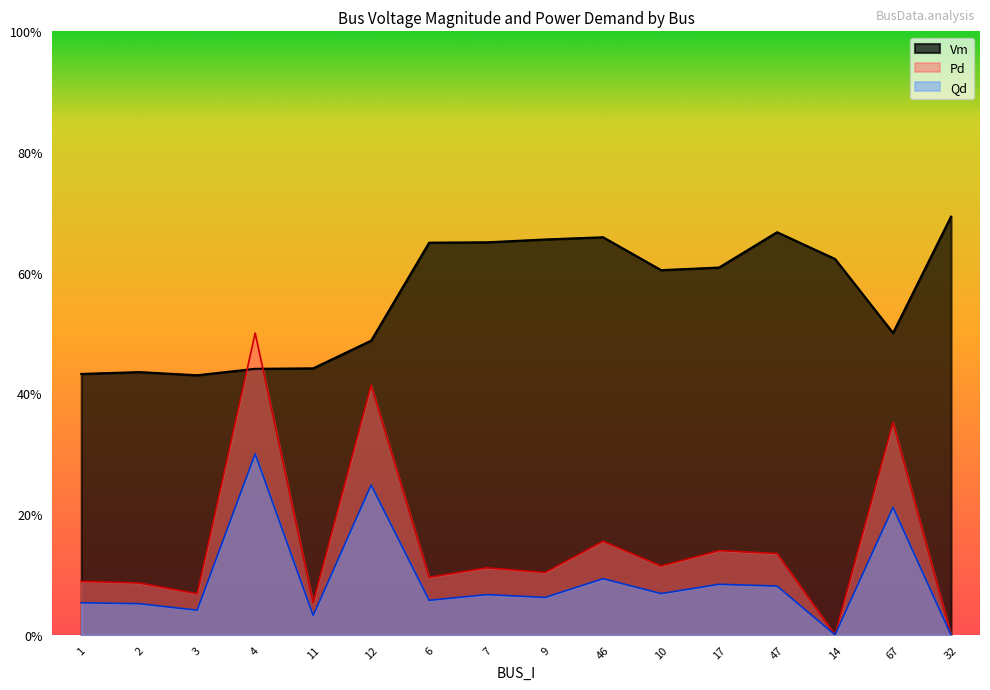

Reading left to right, transcribe all the data shown in this chart.

Vm: 1=0.4	2=0.4	3=0.4	4=0.4	11=0.4	12=0.5	6=0.6	7=0.7	9=0.7	46=0.7	10=0.6	17=0.6	47=0.7	14=0.6	67=0.5	32=0.7
Pd: 1=0.1	2=0.1	3=0.1	4=0.5	11=0.1	12=0.4	6=0.1	7=0.1	9=0.1	46=0.2	10=0.1	17=0.1	47=0.1	14=0.0	67=0.4	32=0.0
Qd: 1=0.1	2=0.1	3=0.0	4=0.3	11=0.0	12=0.2	6=0.1	7=0.1	9=0.1	46=0.1	10=0.1	17=0.1	47=0.1	14=0.0	67=0.2	32=0.0